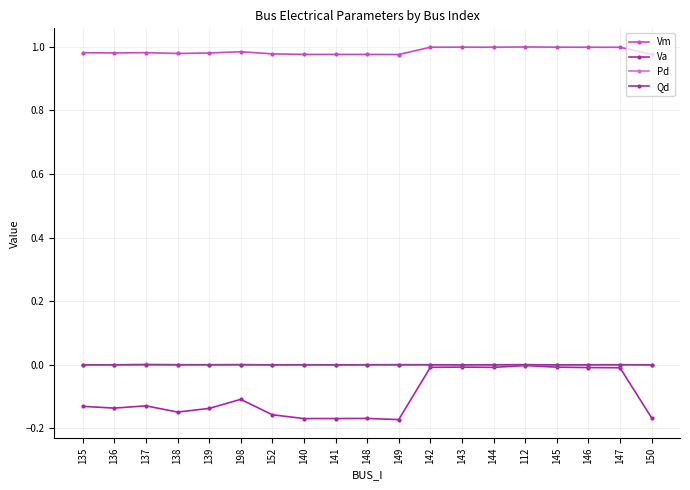

Between 138 and 144, which is larger?

144